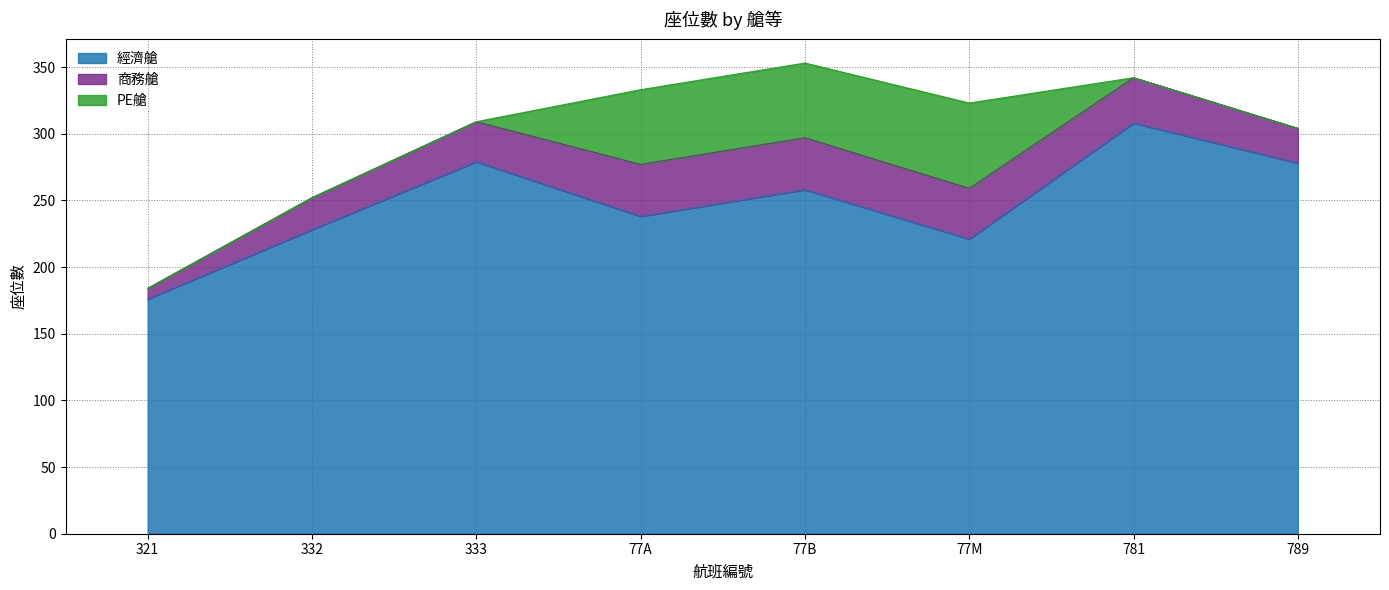

What is the maximum value for 經濟艙?

308